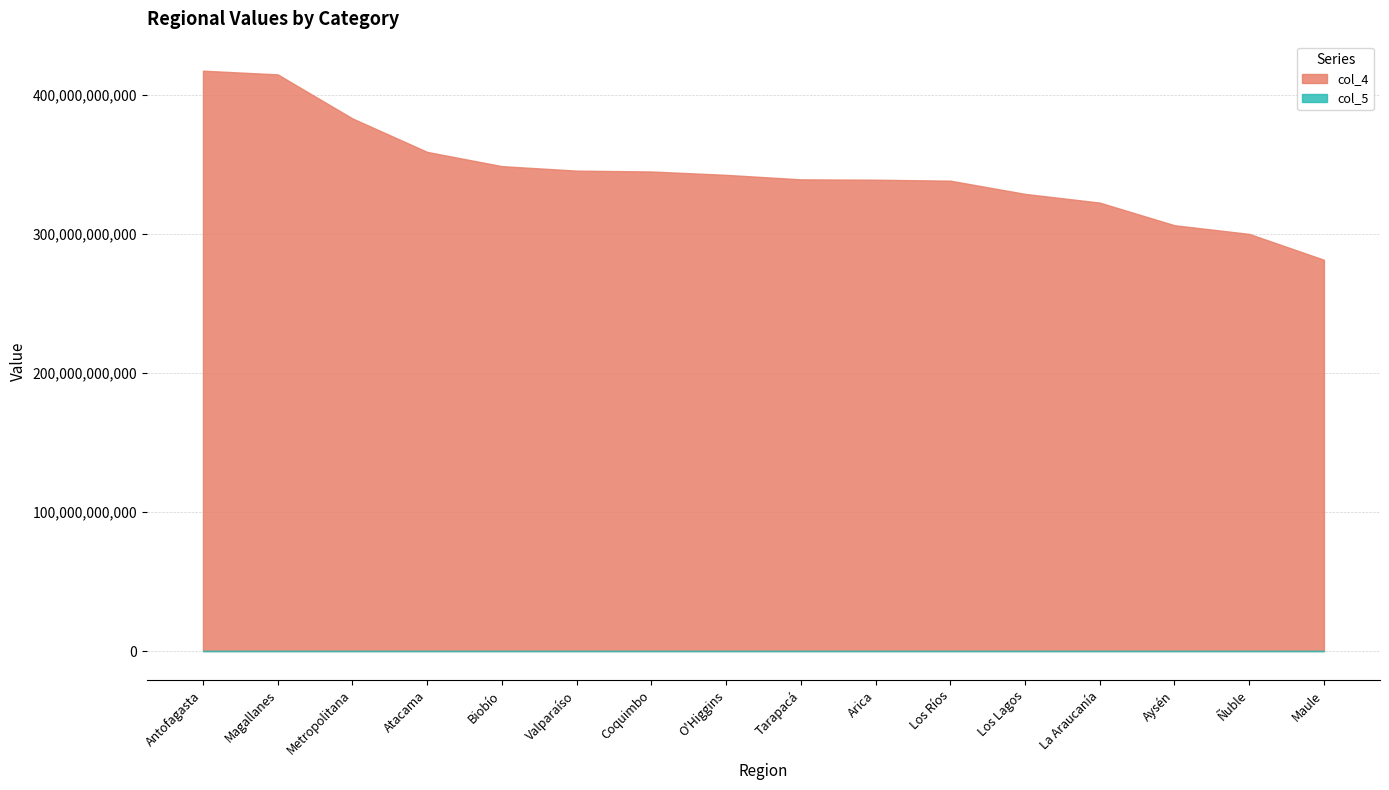

Does the chart display data point markers on the line(s)?

No